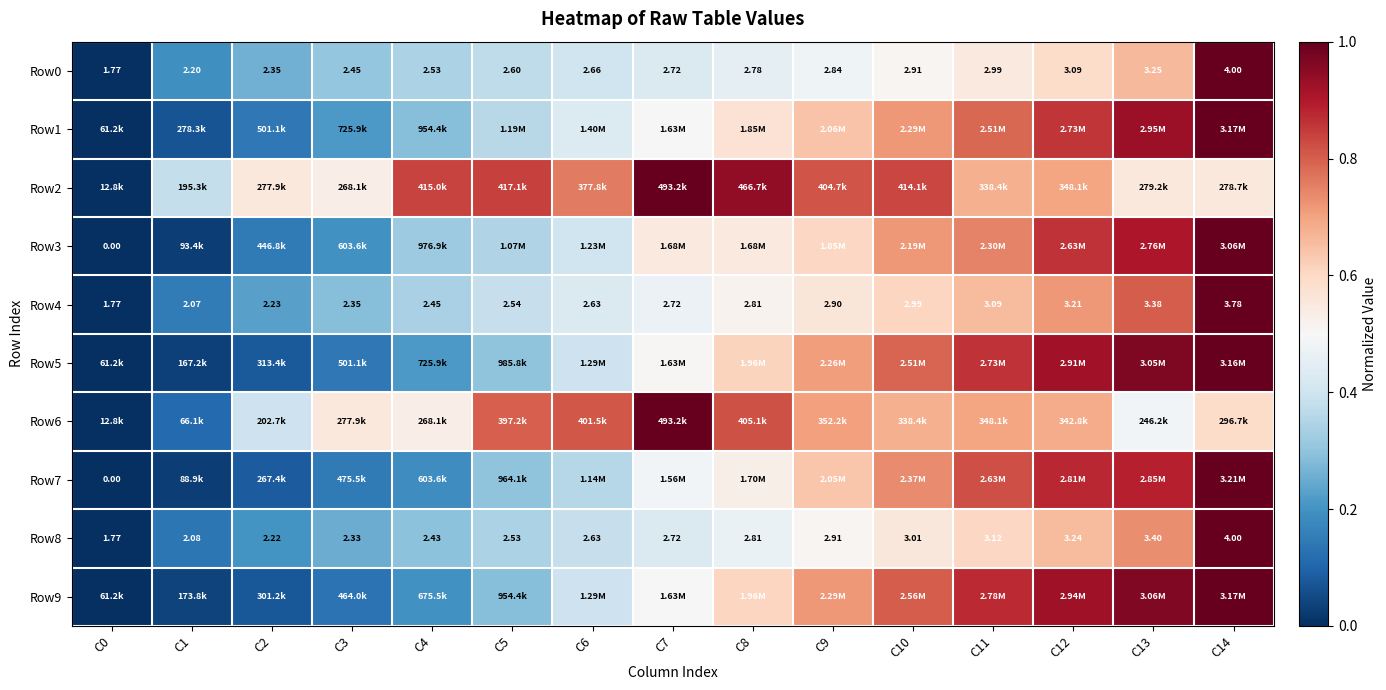

At which category is the sum across all series the highest?

C14